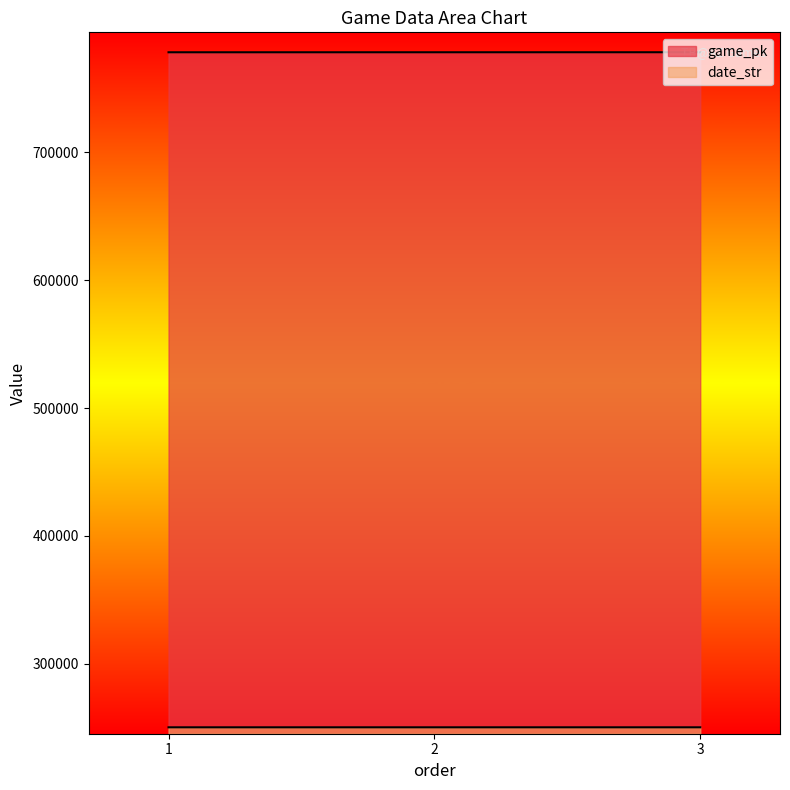

What value does the game_pk series have at 2, to the nearest 5?

778200